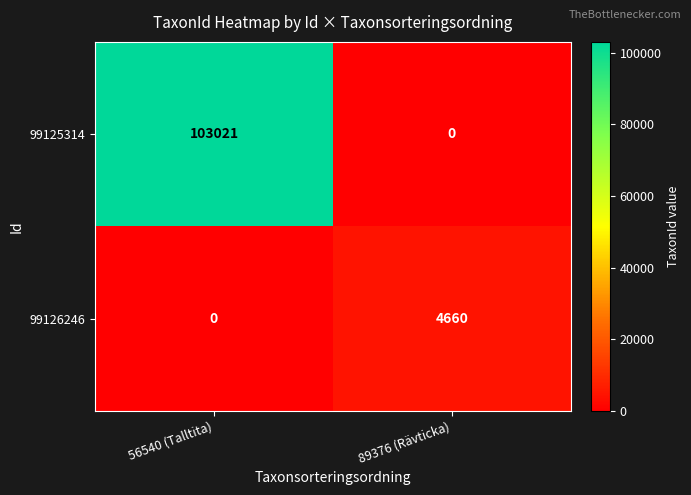

Is it true that 99125314 equals 0 at 89376 (Rävticka)?

True